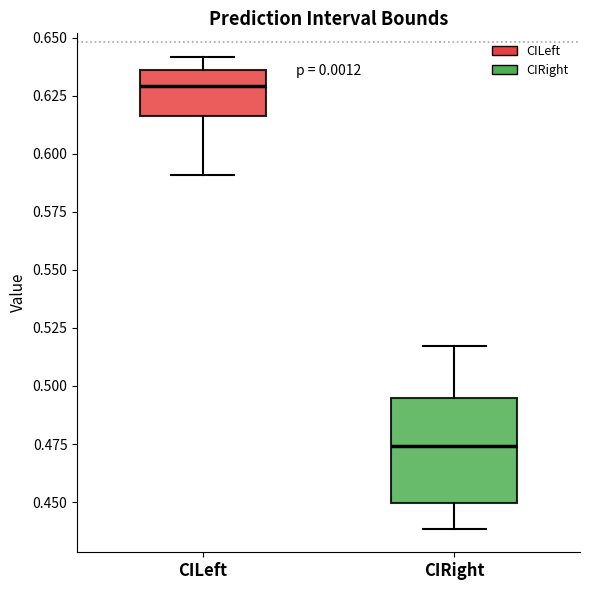

Reading left to right, read every box against the y-axis: the position of its median line, the range the box covers, and the ends of its whiskers. The values are not printed on the chart, so give them approximately, as read against the axis.

CILeft: median 0.630, box 0.615 to 0.635, whiskers 0.590 to 0.640
CIRight: median 0.475, box 0.450 to 0.495, whiskers 0.440 to 0.515